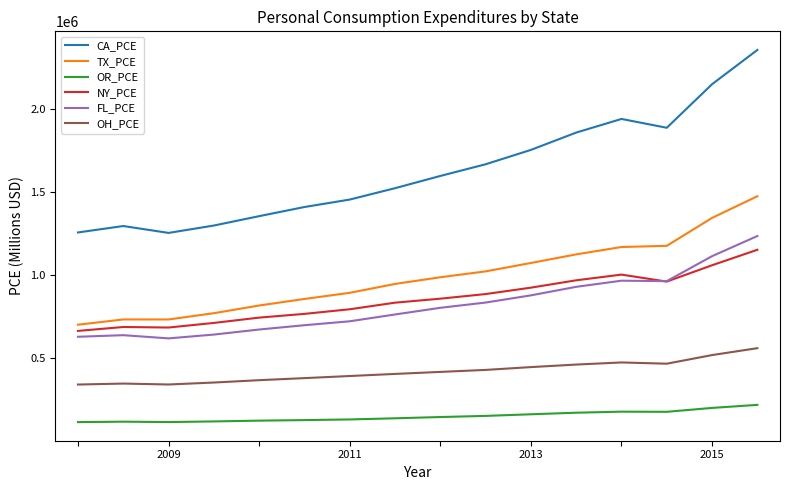

Which series has the largest total across all categories?

CA_PCE